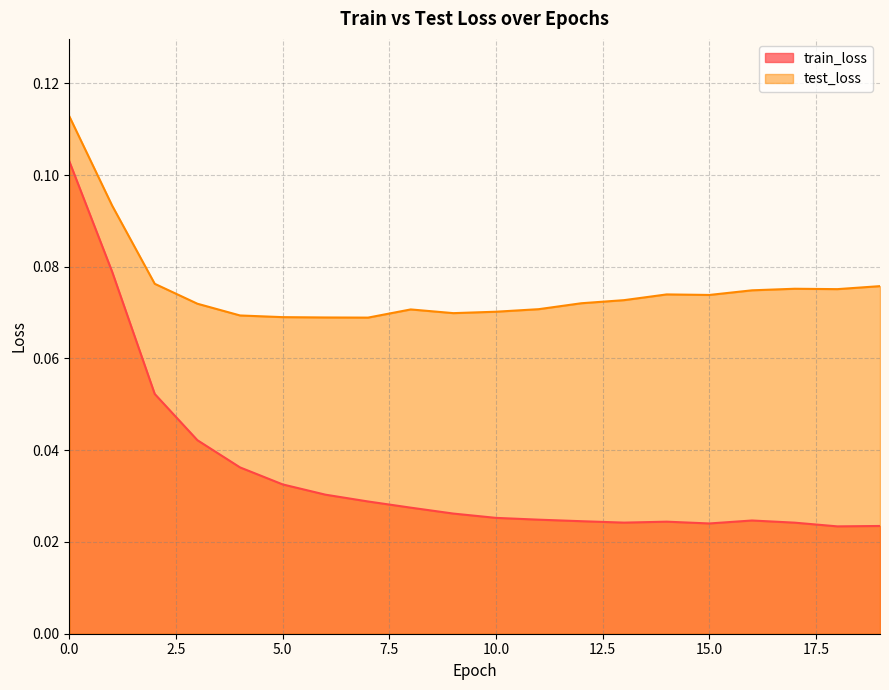

The value of test_loss at 3 is 0.1. True or false?

True